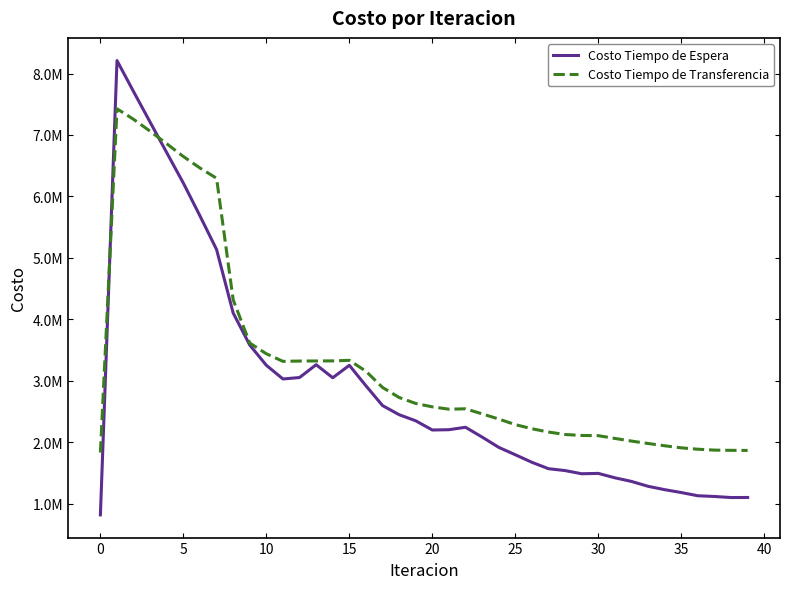

What are all the series names shown in the legend?

Costo Tiempo de Espera, Costo Tiempo de Transferencia